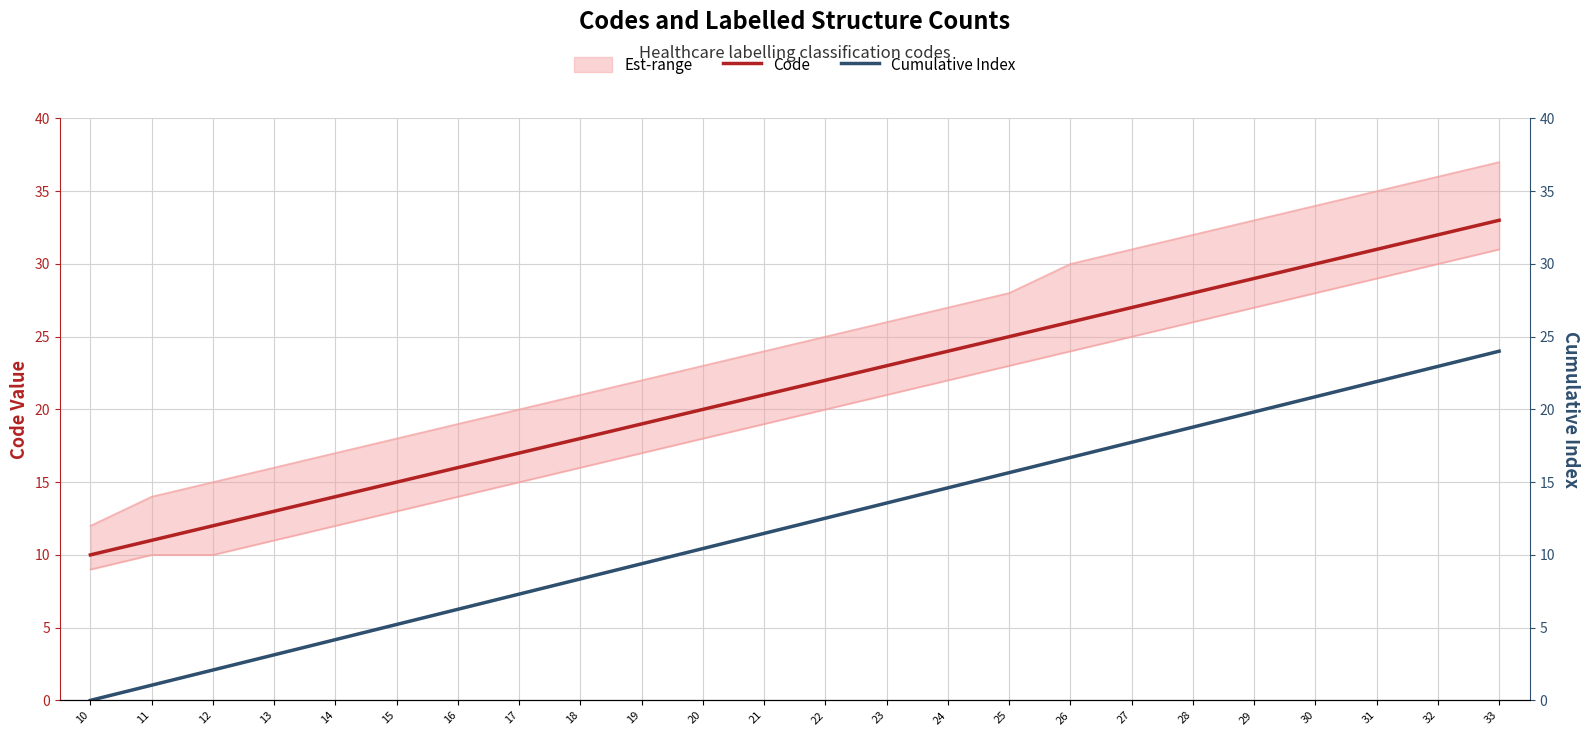

Where does the Cumulative Index series first go above 12?

22